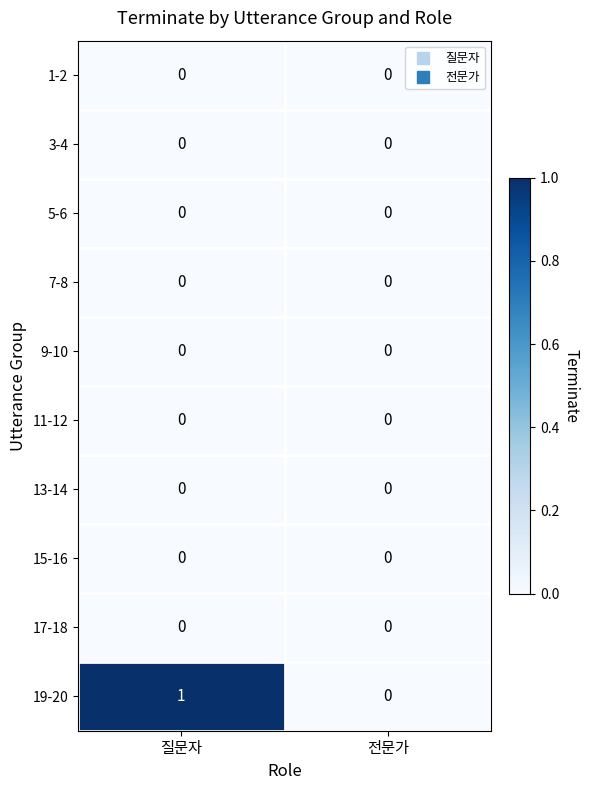

At which category does the chart reach its peak across all series?

질문자